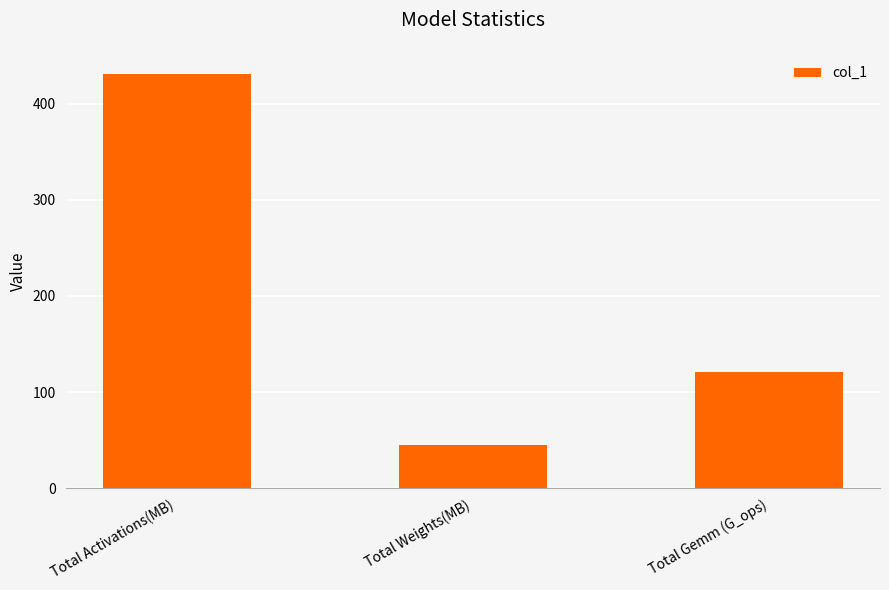

At which label does the data first exceed 120?

Total Activations(MB)